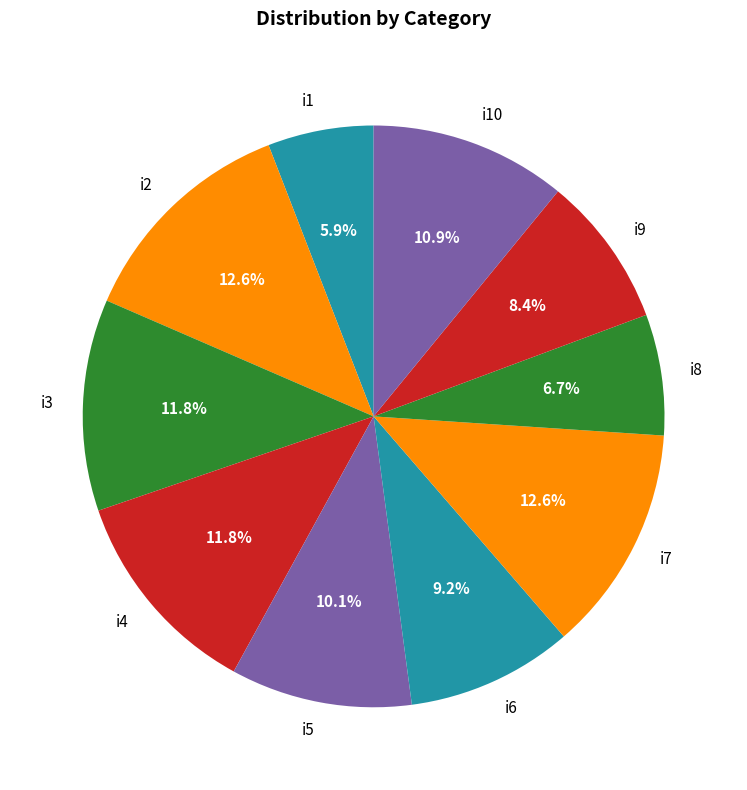

Combined, do i6 and i1 account for over 50%?

No